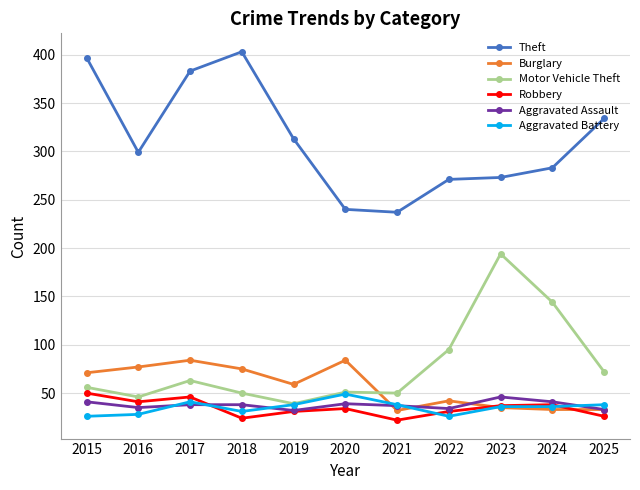

What is the difference between the highest and lowest values at 2021?

215